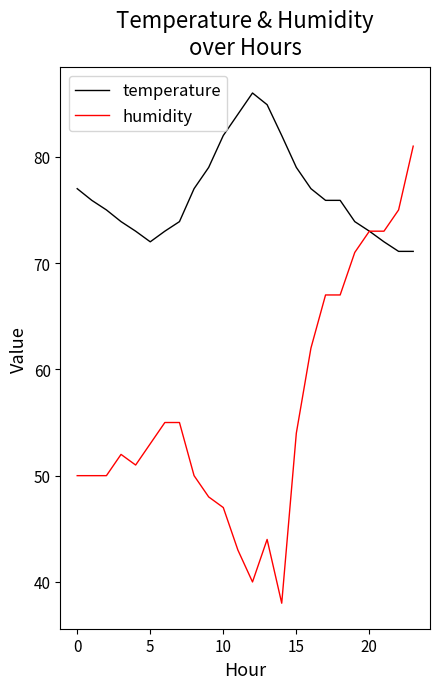

Which series has the widest spread of values?

humidity